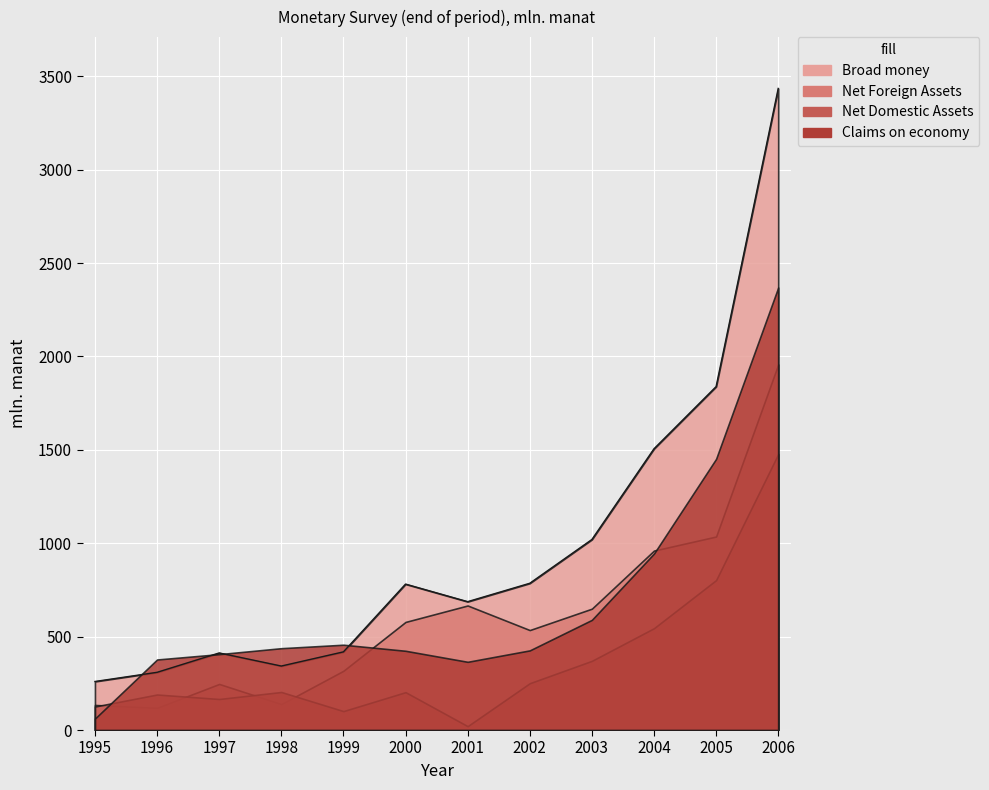

What is the sum of all Claims on economy values?

8310.9